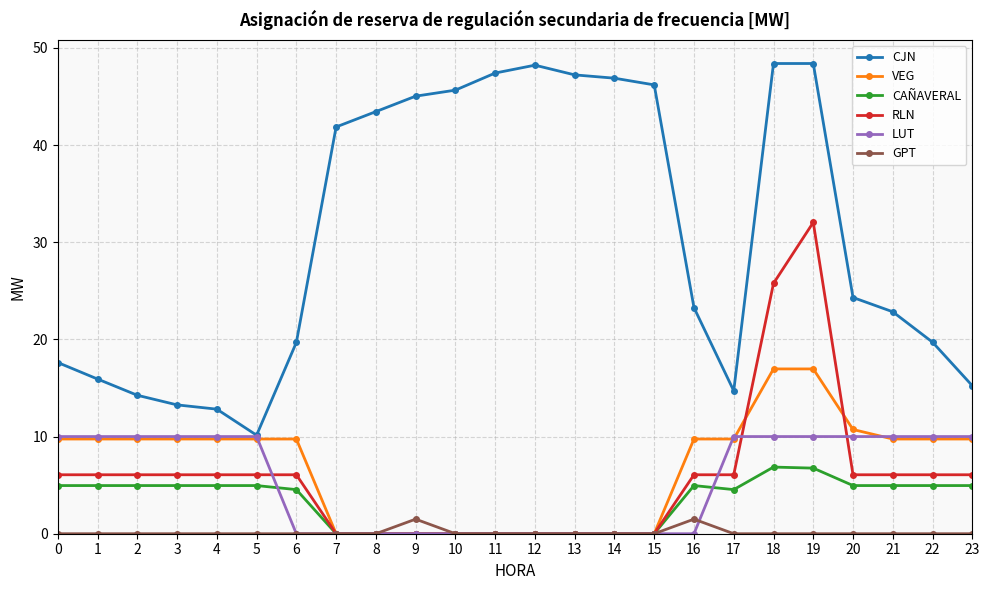

What is the greatest value displayed?

48.4